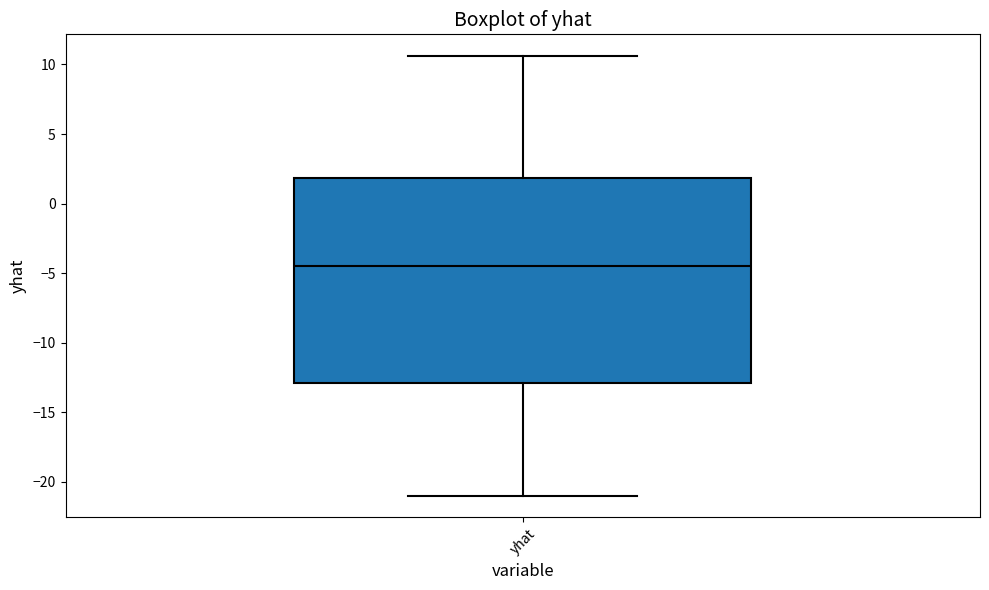

Transcribe this box plot: give where the median line is, the range the box spans, and where the two whiskers end, as read against the y-axis. The values are not printed on the chart, so give them approximately, as read against the axis.

median -4.5, box -13.0 to 2.0, whiskers -21.0 to 10.5